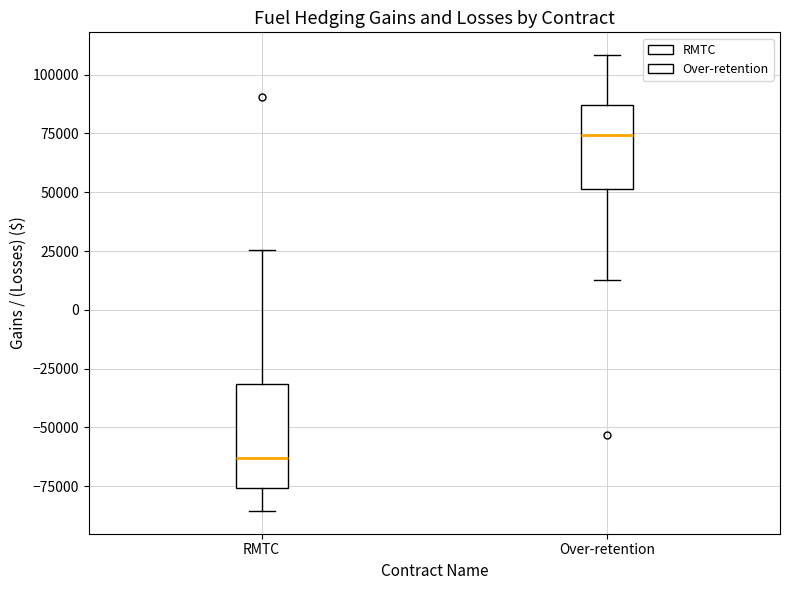

Reading left to right, transcribe this box plot: for each box, give where its median line is, the range the box spans, and where its two whiskers end, as read against the y-axis. The values are not printed on the chart, so give them approximately, as read against the axis.

RMTC: median -65000, box -75000 to -30000, whiskers -85000 to 25000
Over-retention: median 75000, box 50000 to 85000, whiskers 15000 to 110000